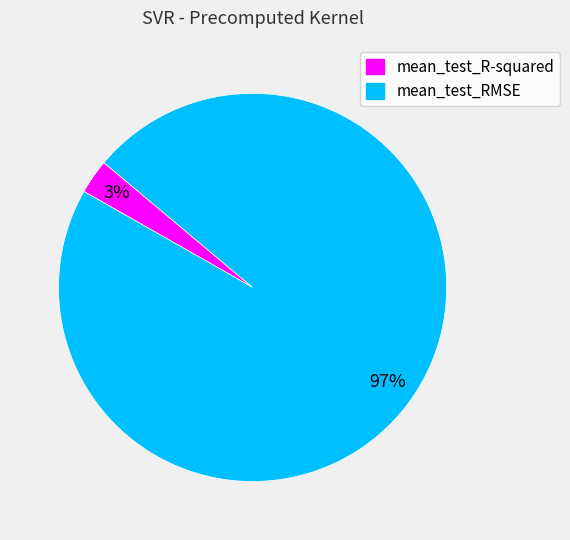

How many segments does this pie chart have?

2